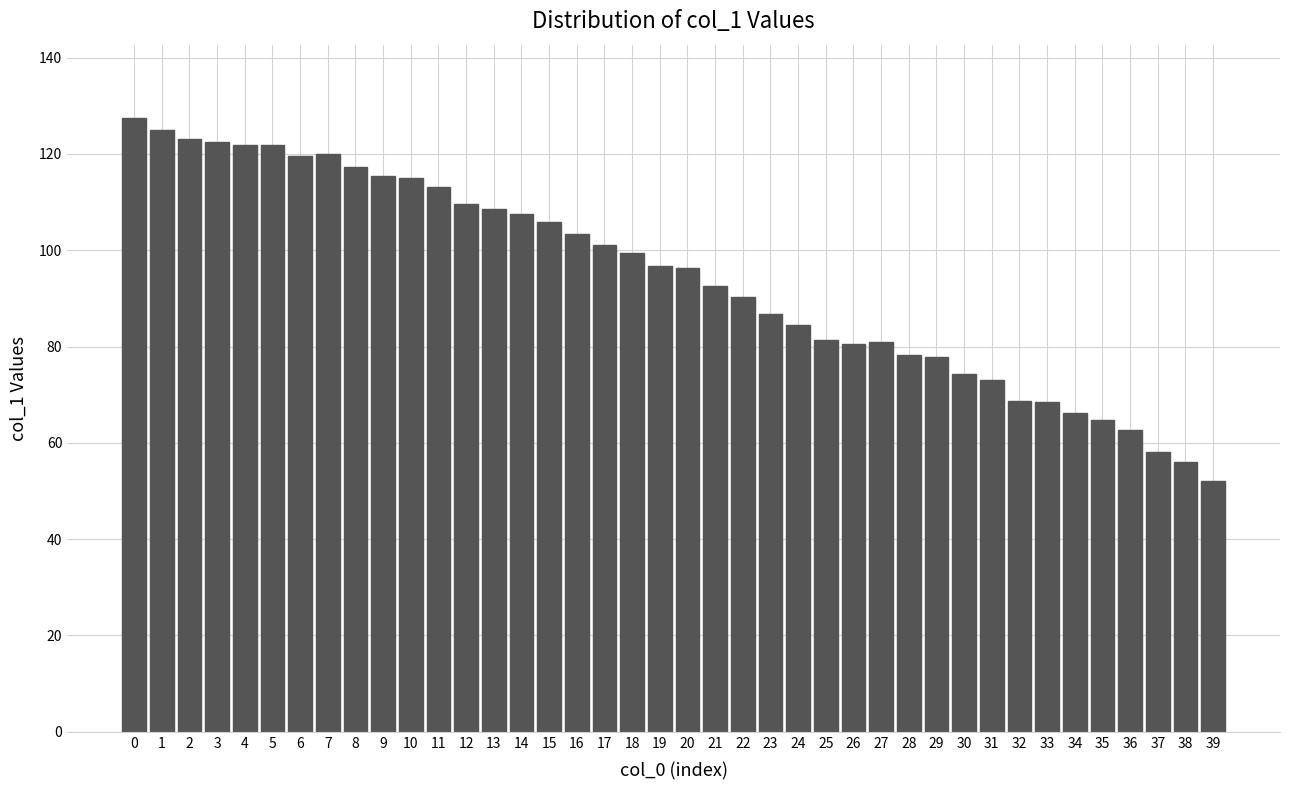

What is the average value?

94.2